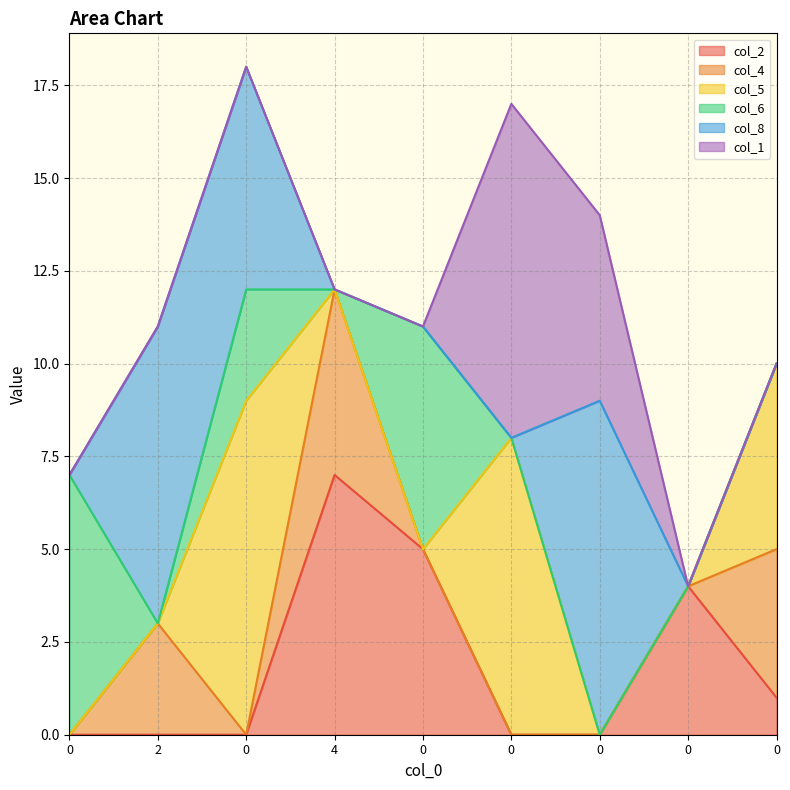

Which series has the largest range (max minus min)?

col_5